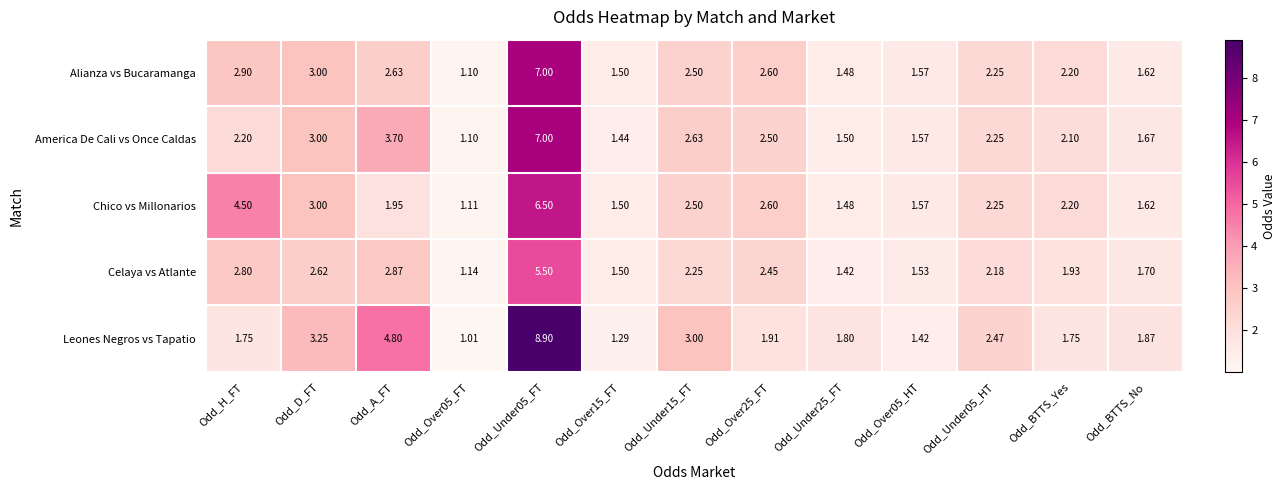

Which label corresponds to the smallest value in the chart?

Odd_Over05_FT